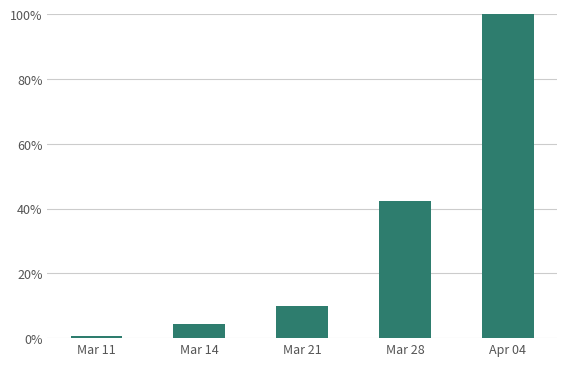

Where is the data nearest to the value 0?

Mar 11